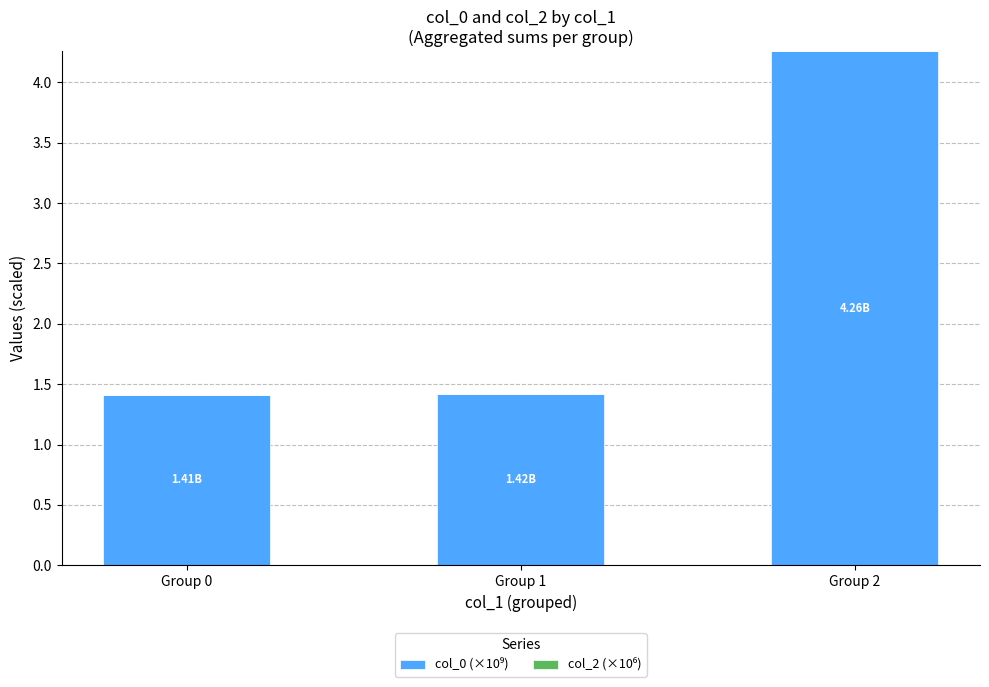

What is the difference between the values at Group 2 and Group 1?

2.8